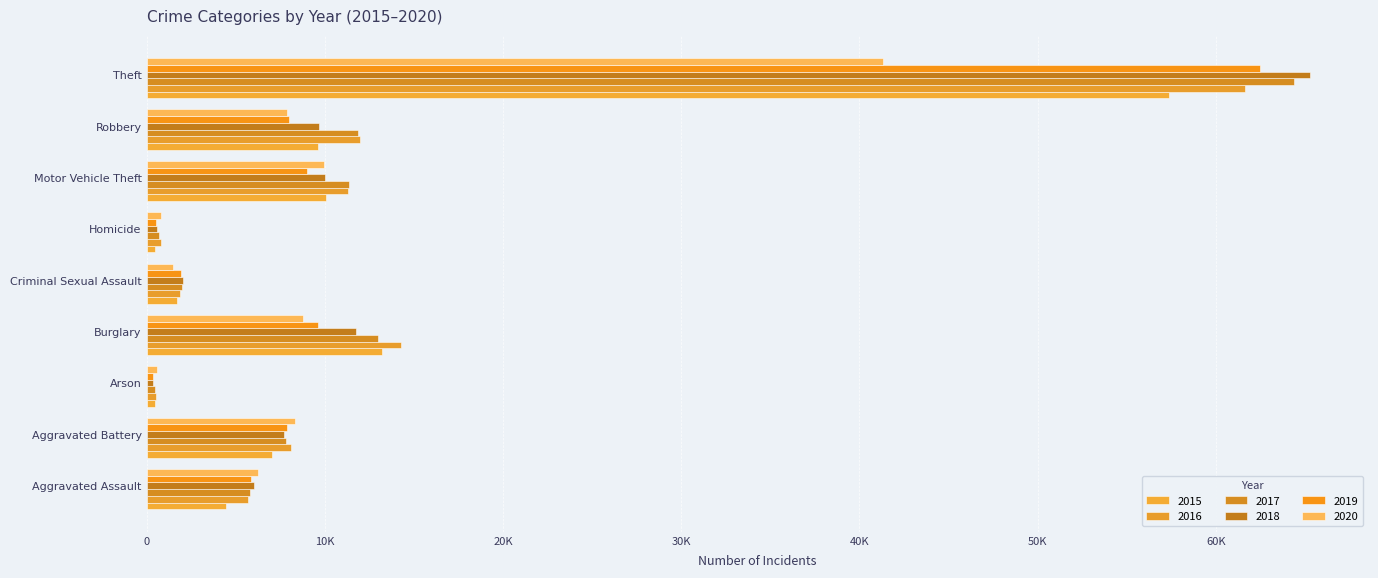

At how many categories does at least one series exceed 53776?

1